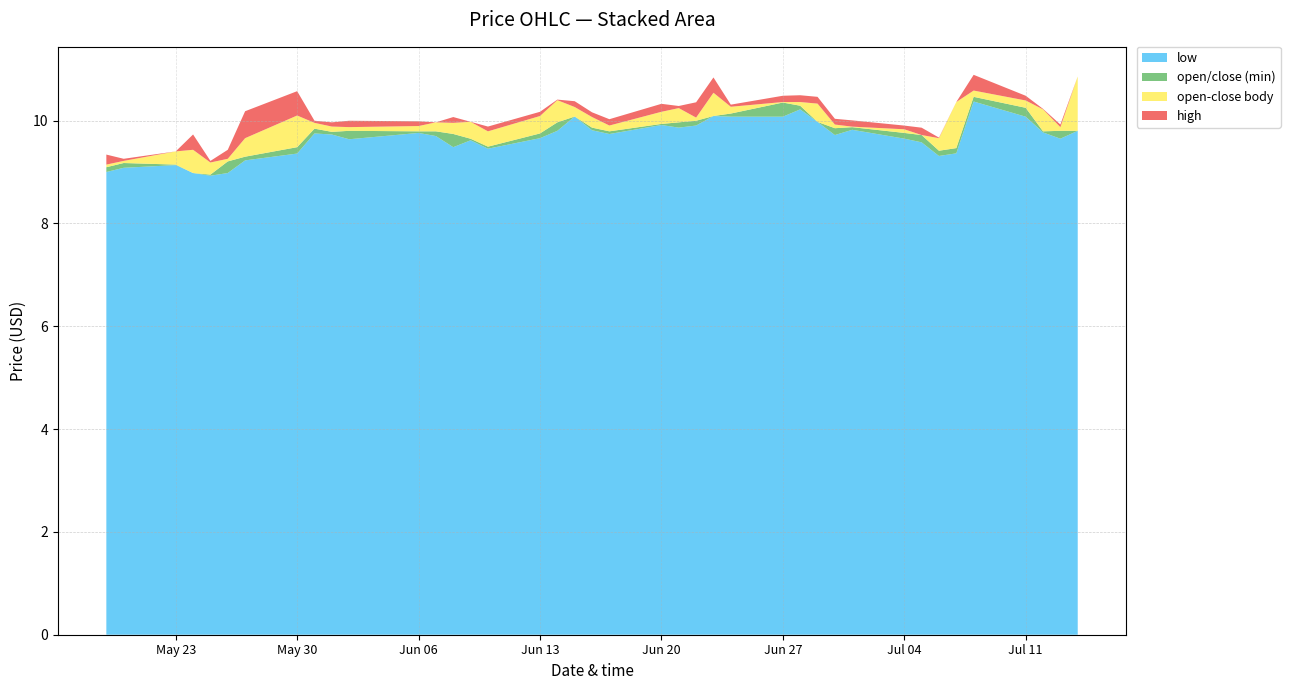

Reading left to right, what are all the values shown in this chart?

low: 9.0	9.1	9.1	9.0	8.9	9.0	9.2	9.4	9.7	9.7	9.6	9.8	9.7	9.5	9.6	9.5	9.7	9.8	10.1	9.8	9.7	9.9	9.9	9.9	10.1	10.1	10.1	10.2	10.0	9.7	9.8	9.6	9.6	9.3	9.4	10.4	10.1	9.8	9.6	9.8
open: 9.1	9.2	9.1	9.4	8.9	9.2	9.3	9.5	10.0	9.8	9.8	9.8	10.0	9.7	10.0	9.5	9.7	10.0	10.3	10.1	9.8	9.9	10.2	10.0	10.1	10.3	10.4	10.3	10.3	9.9	9.9	9.8	9.7	9.7	9.5	10.6	10.4	10.2	9.8	9.8
close: 9.1	9.2	9.4	9.0	9.2	9.3	9.7	10.1	9.8	9.9	9.9	9.9	9.8	10.0	9.6	9.8	10.1	10.4	10.1	9.9	9.9	10.2	10.0	10.1	10.5	10.1	10.3	10.4	10.0	9.9	9.9	9.8	9.7	9.4	10.4	10.5	10.2	9.8	9.9	10.9
high: 9.3	9.3	9.4	9.7	9.2	9.4	10.2	10.6	10.0	10.0	10.0	10.0	10.0	10.1	10.0	9.9	10.2	10.4	10.4	10.2	10.0	10.3	10.3	10.4	10.8	10.3	10.5	10.5	10.5	10.0	10.0	9.9	9.9	9.7	10.4	10.9	10.5	10.2	9.9	10.9